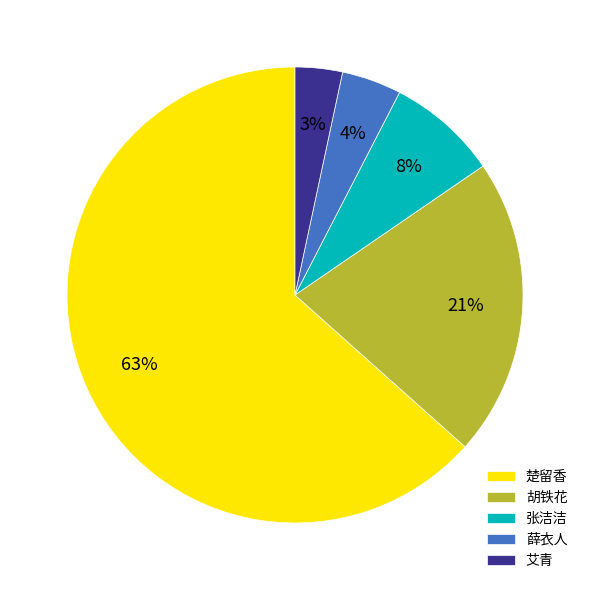

Which has a higher value, 胡铁花 or 艾青?

胡铁花